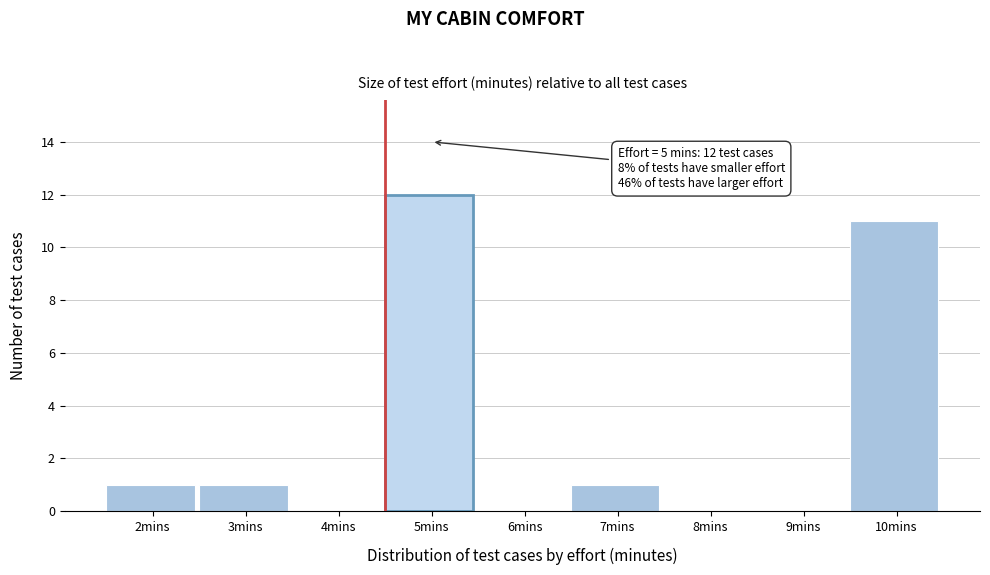

Reading right to left, transcribe all the data shown in this chart.

10mins=11	9mins=0	8mins=0	7mins=1	6mins=0	5mins=12	4mins=0	3mins=1	2mins=1